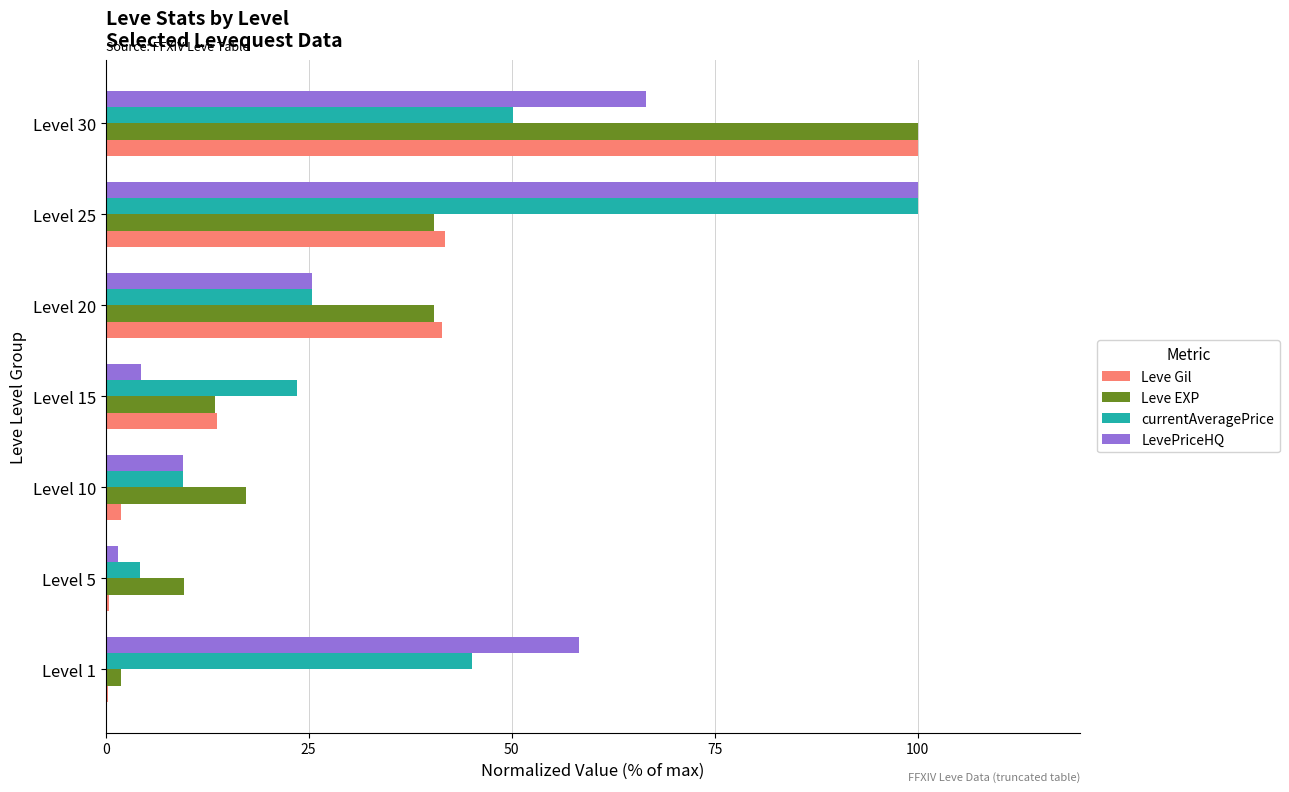

The value of Leve EXP at Level 15 is 13.5. True or false?

True